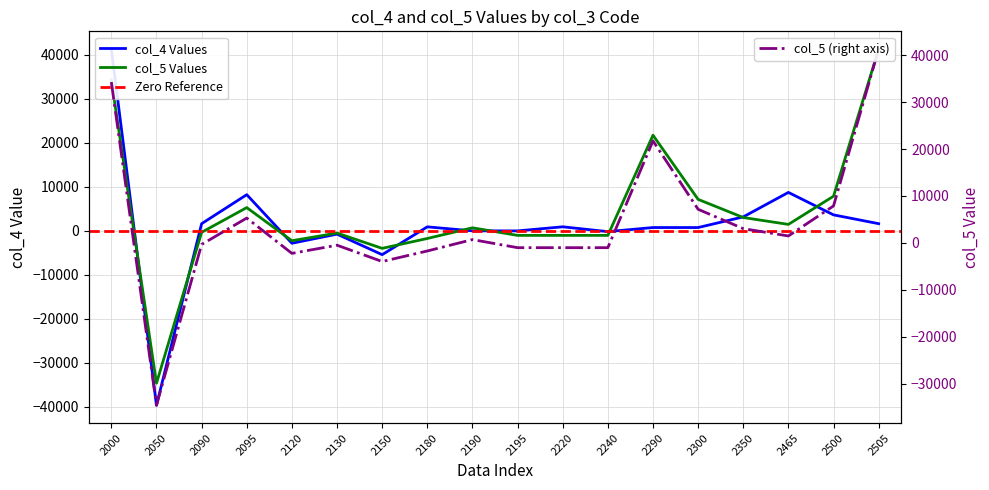

Which series has the largest range (max minus min)?

col_4